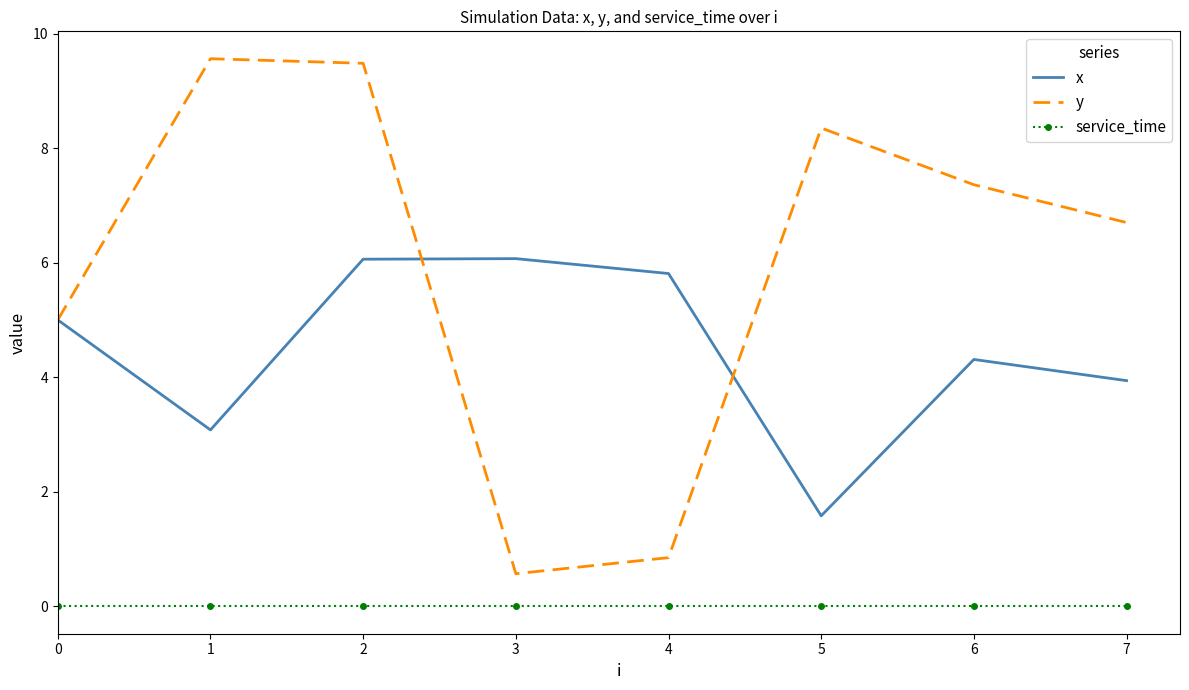

True or false: y has more than 0 points higher than both neighbors.

True